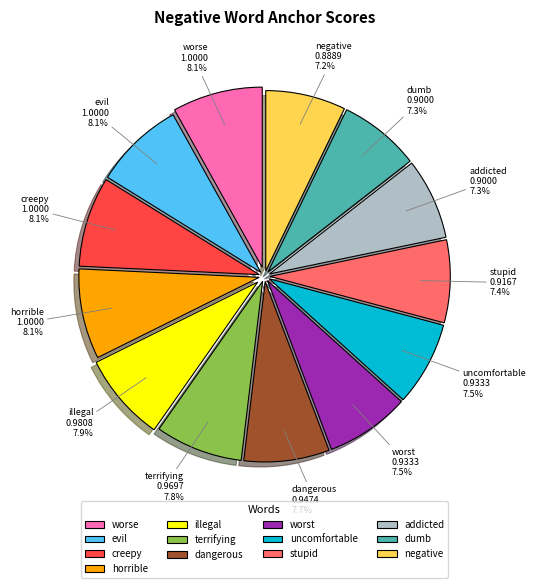

The dangerous slice represents 20% of the pie. True or false?

False